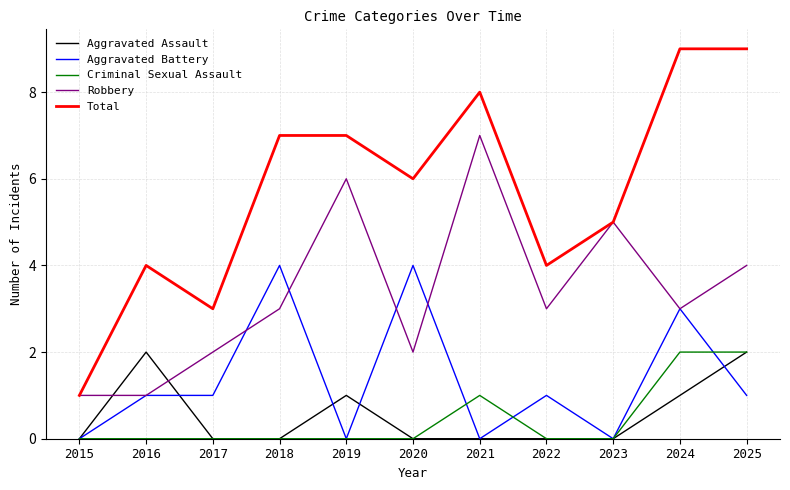

How many categories are shown in the chart?

11